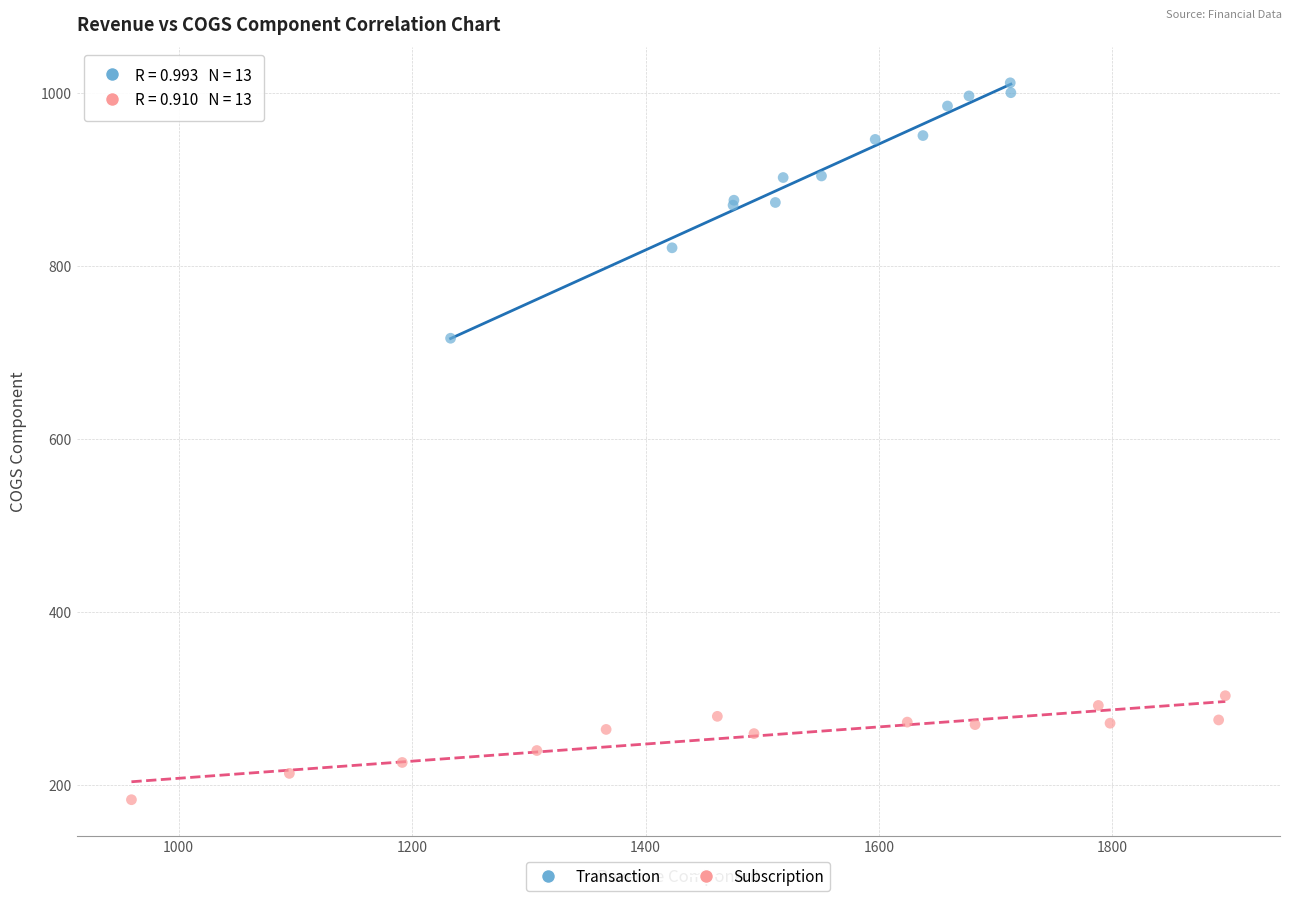

Which series reaches the minimum Y coordinate?

Subscription